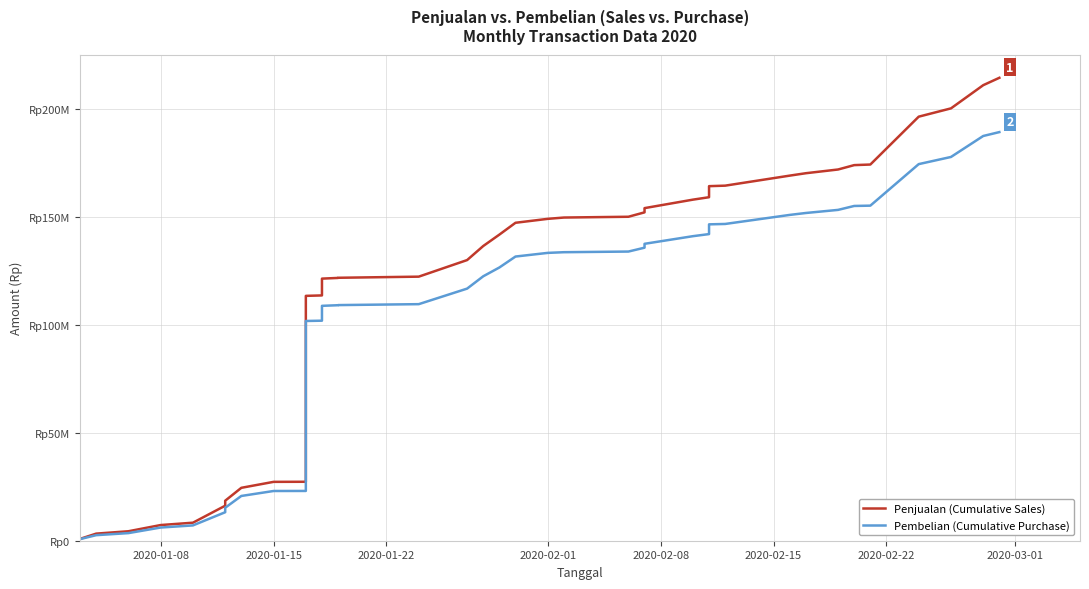

True or false: Pembelian (Cumulative Purchase) and Penjualan (Cumulative Sales) intersect in this chart.

False